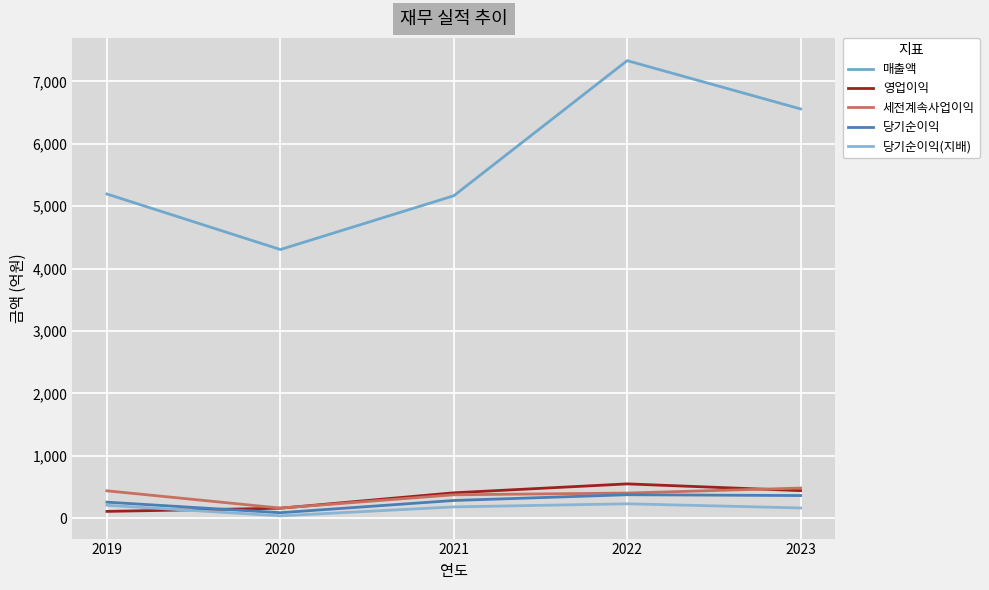

What is the difference between the maximum and minimum values in the 영업이익 series?

441